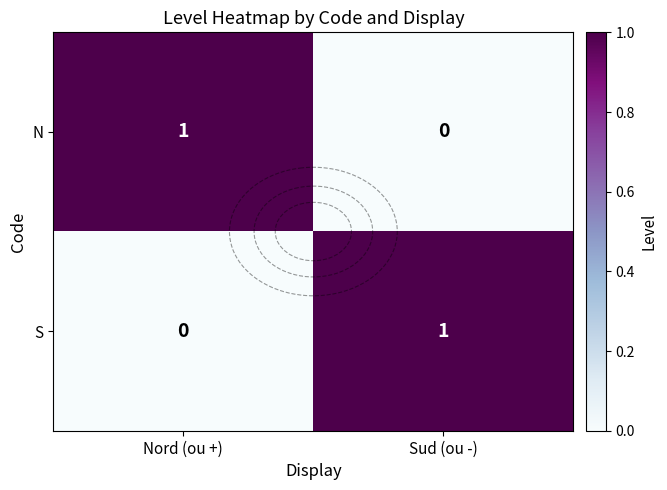

How many distinct data groups are displayed?

2